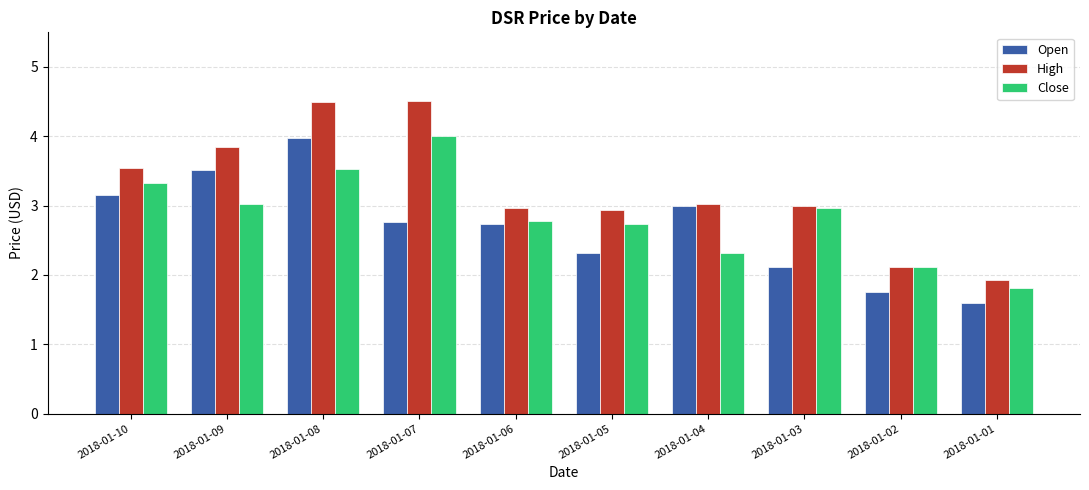

Which series changed the most between 2018-01-10 and 2018-01-07?

High